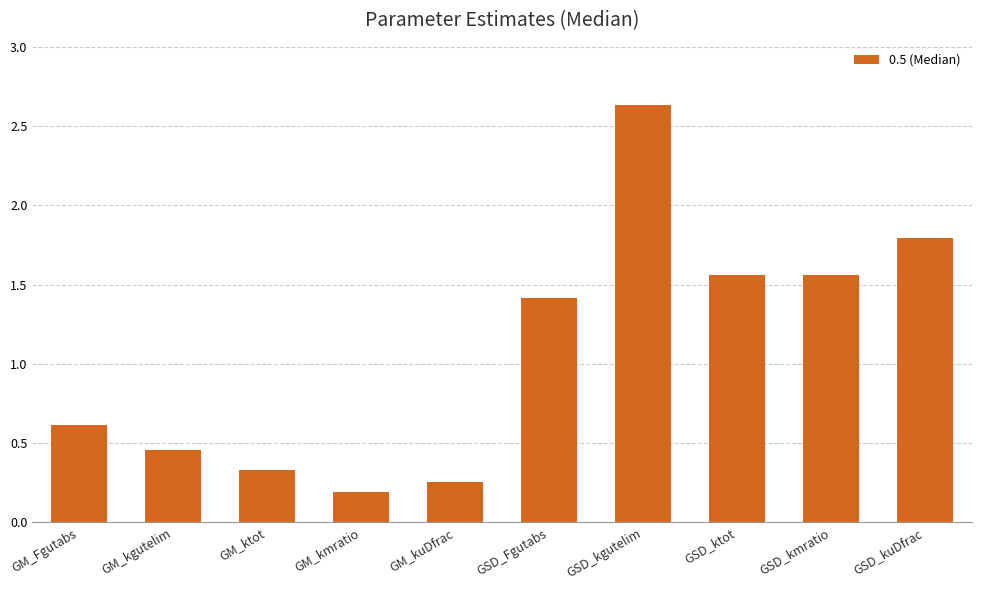

What is the label of the 3rd bar from the left?

GM_ktot